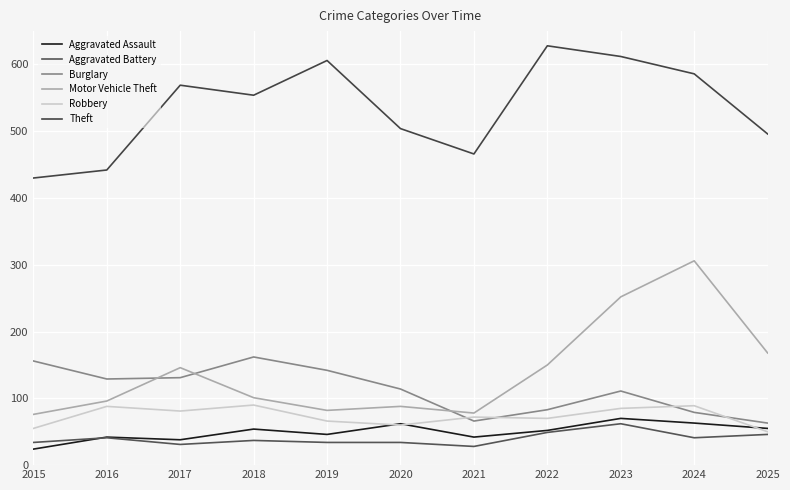

How many lines are shown in the chart?

6